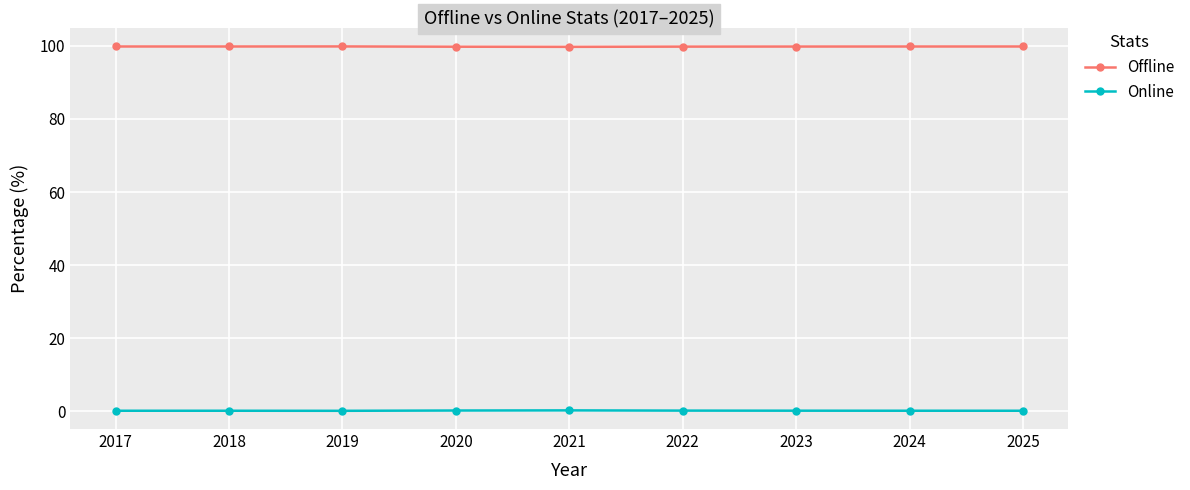

Count the number of categories in the chart.

9